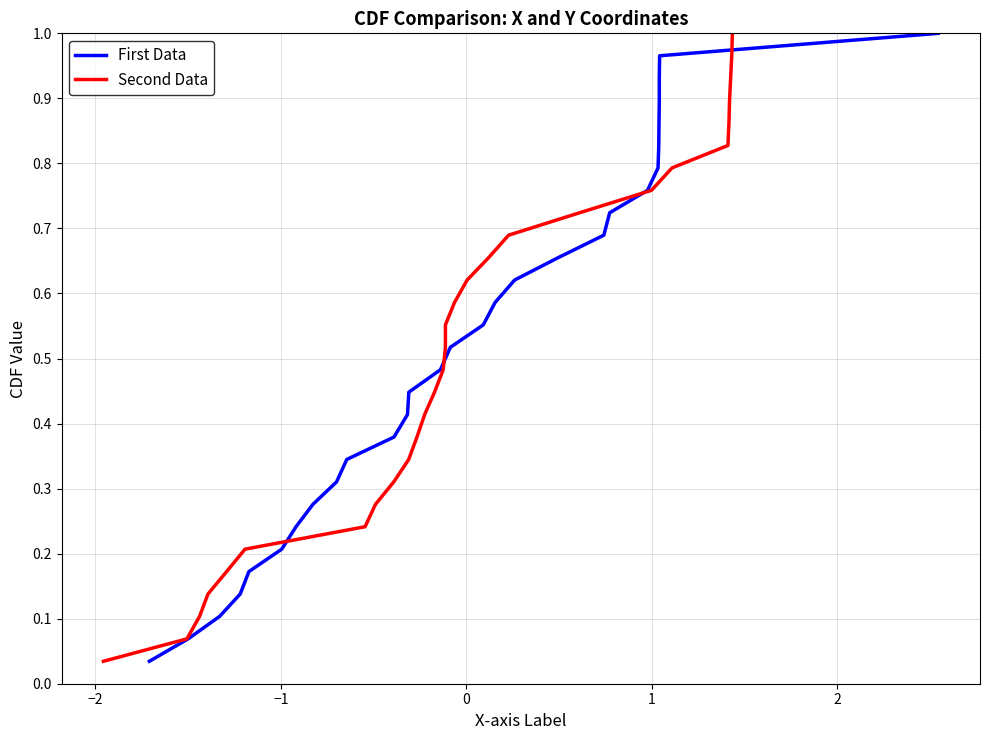

True or false: First Data has more than 0 interior local peaks.

False